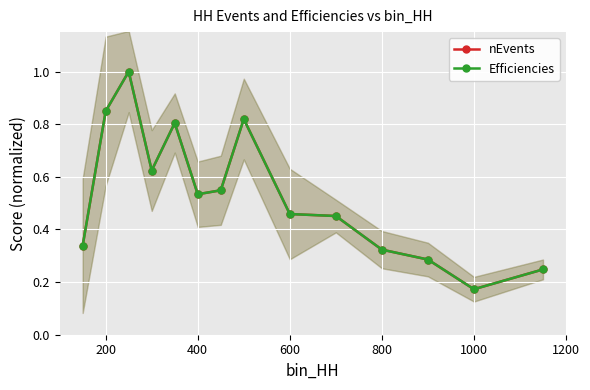

What is the difference between the maximum and minimum values in the Efficiencies series?

0.8